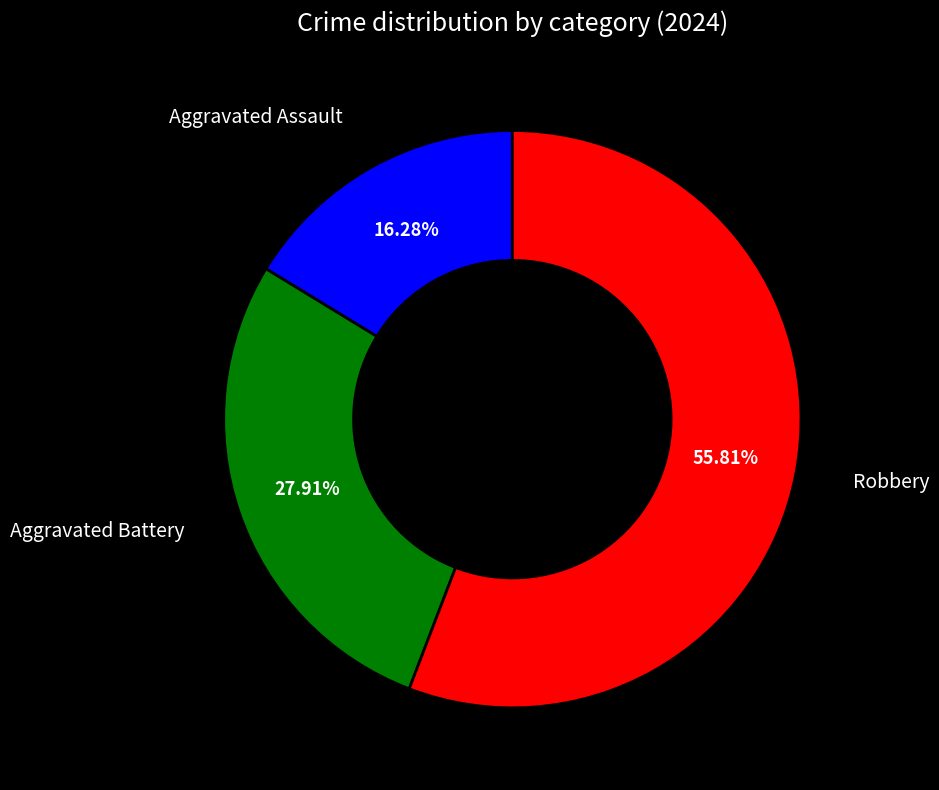

Is there a majority slice in this chart?

Yes